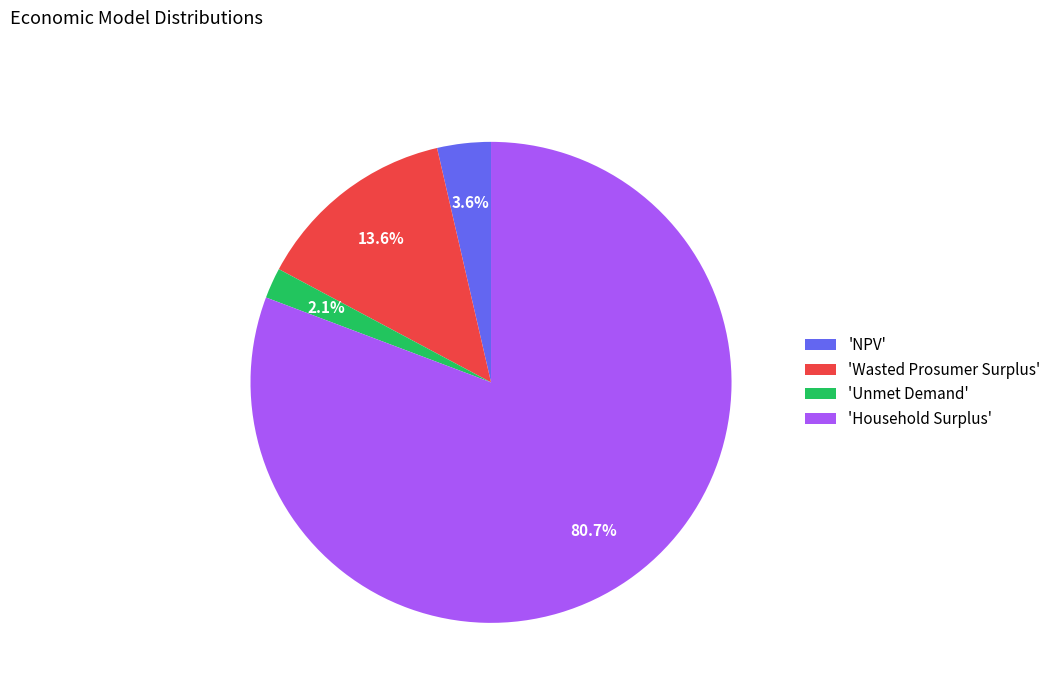

Combined, what portion of the pie is 'Household Surplus' and 'NPV'?

84.3%